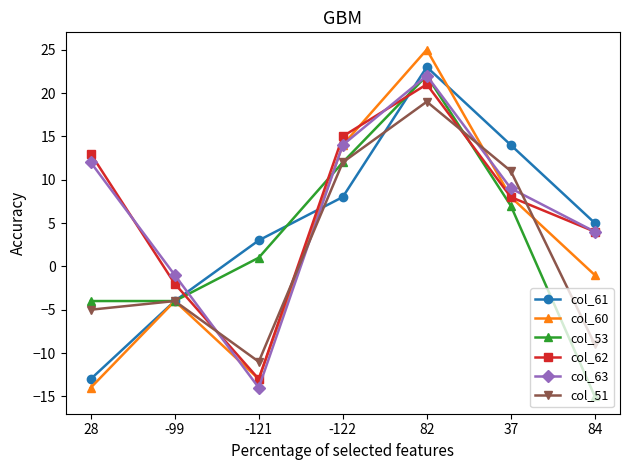

What is the value of the col_51 point at the 7th from the left?

-9